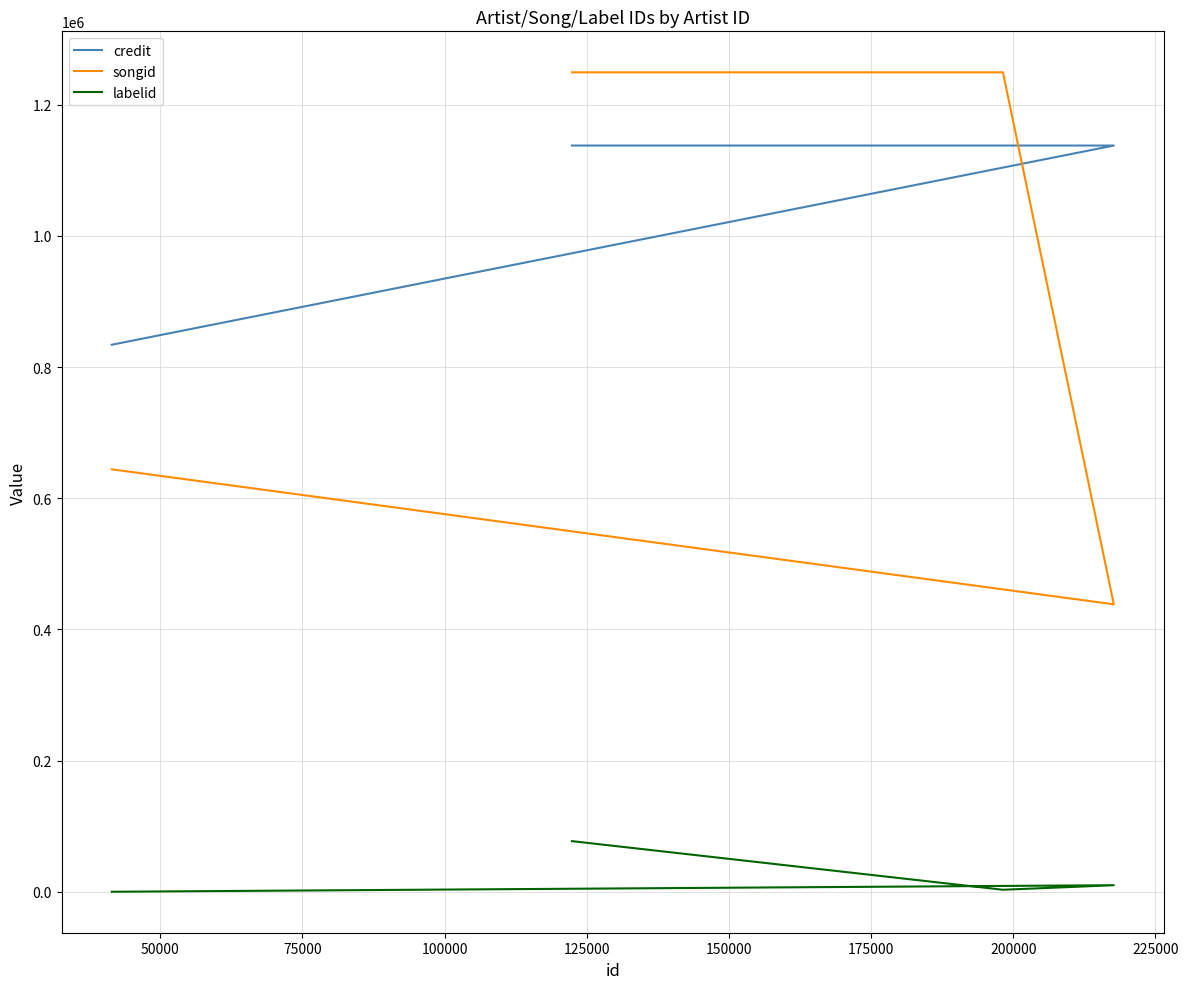

Which series has the widest spread of values?

songid